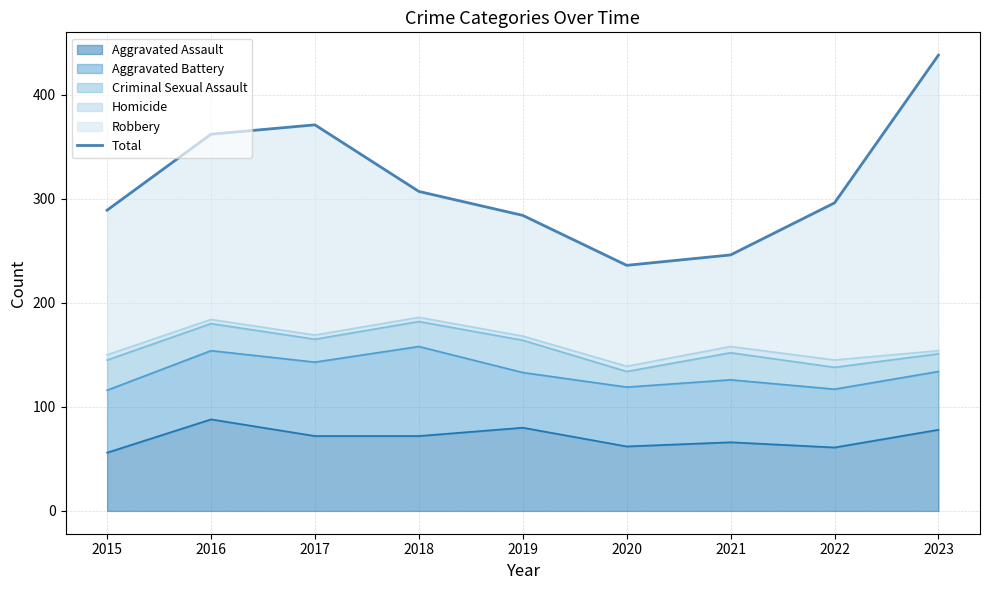

What value does the data have at 2017, to the nearest 5?

370